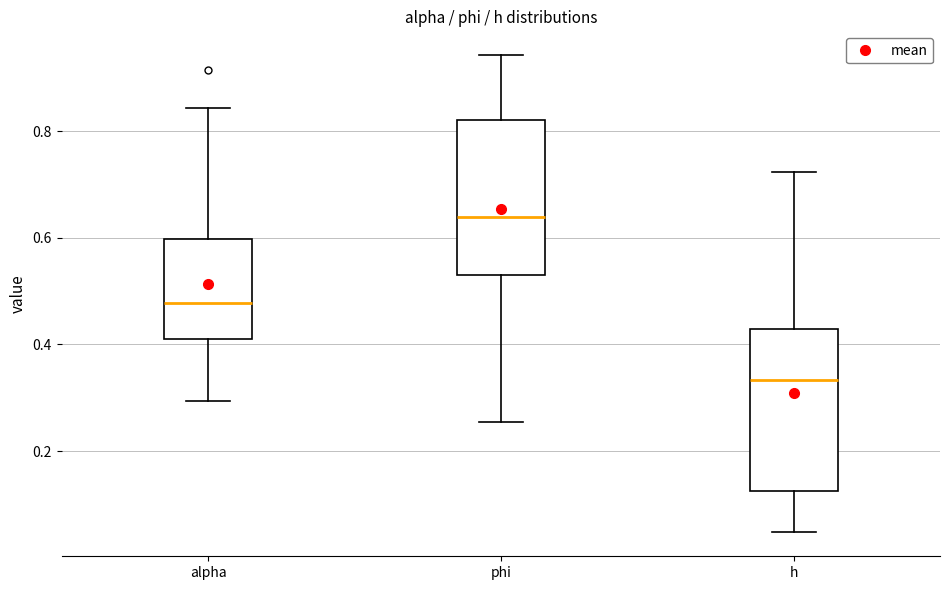

Reading left to right, transcribe this box plot: for each box, give where its median line is, the range the box spans, and where its two whiskers end, as read against the y-axis. The values are not printed on the chart, so give them approximately, as read against the axis.

alpha: median 0.48, box 0.40 to 0.60, whiskers 0.30 to 0.84
phi: median 0.64, box 0.52 to 0.82, whiskers 0.26 to 0.94
h: median 0.34, box 0.12 to 0.42, whiskers 0.04 to 0.72